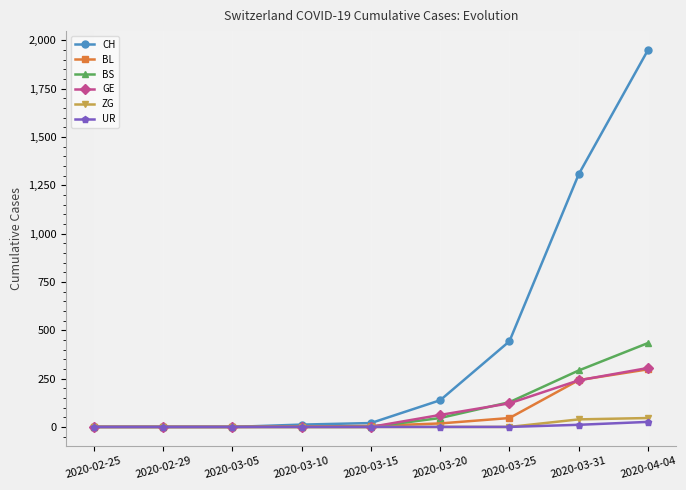

What position from the right is 2020-04-04?

1